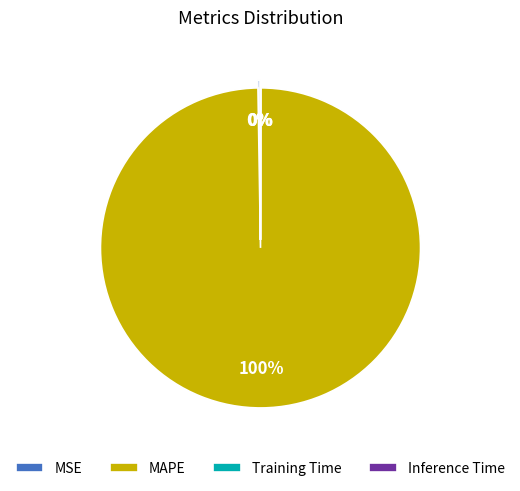

To the nearest percent, what is the average slice percentage?

25%